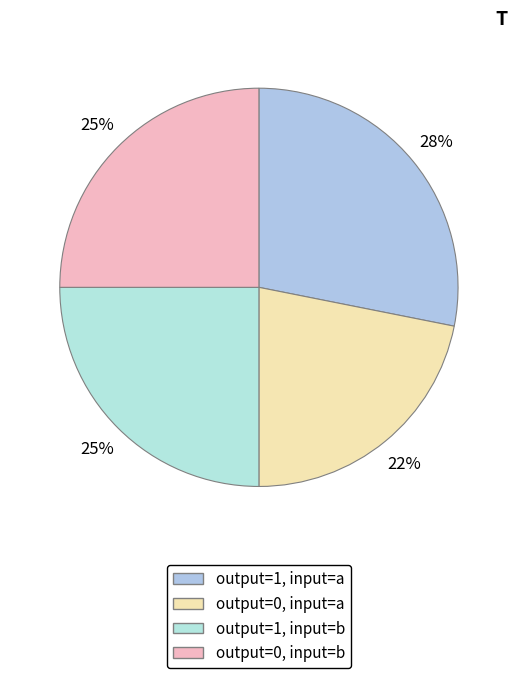

Rank the categories by value from lowest to highest.

output_symbol=0 (input a), output_symbol=1 (input b), output_symbol=0 (input b), output_symbol=1 (input a)